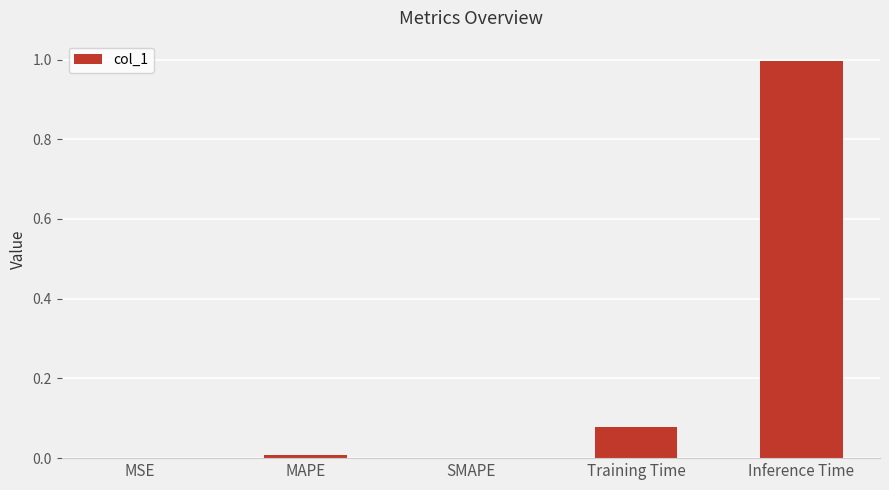

The chart shows a value of 1.7 at Inference Time. True or false?

False